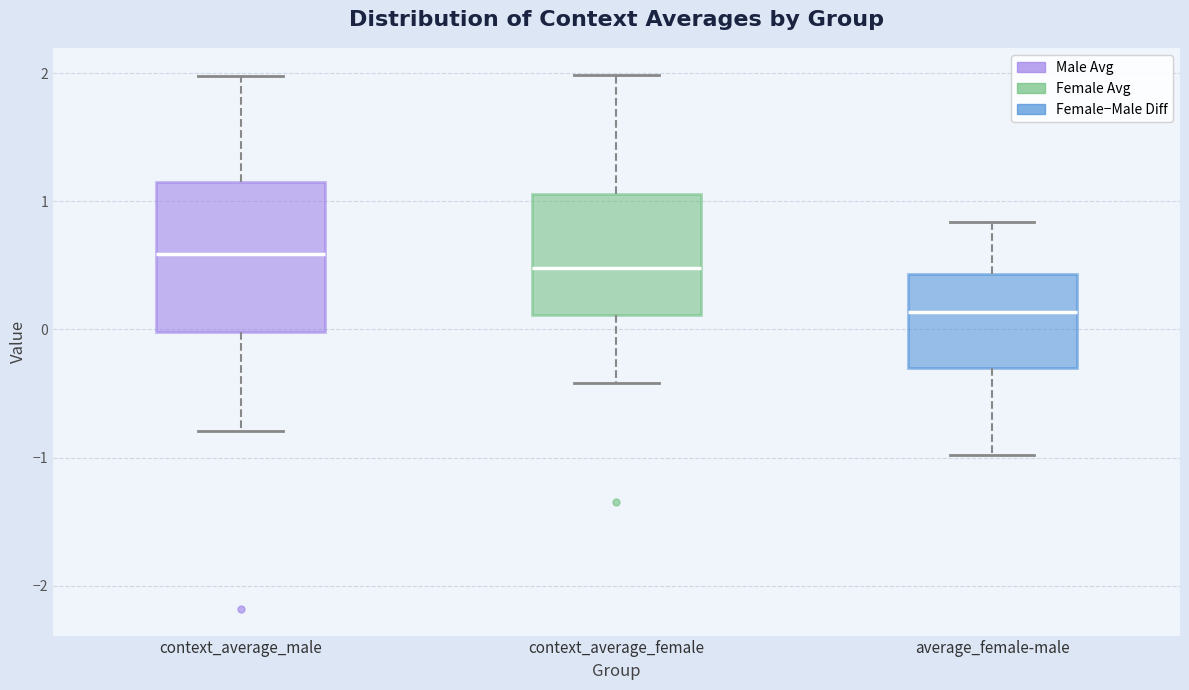

Reading left to right, transcribe this box plot: for each box, give where its median line is, the range the box spans, and where its two whiskers end, as read against the y-axis. The values are not printed on the chart, so give them approximately, as read against the axis.

context_average_male: median 0.6, box 0.0 to 1.2, whiskers -0.8 to 2.0
context_average_female: median 0.5, box 0.1 to 1.1, whiskers -0.4 to 2.0
average_female-male: median 0.1, box -0.3 to 0.4, whiskers -1.0 to 0.8